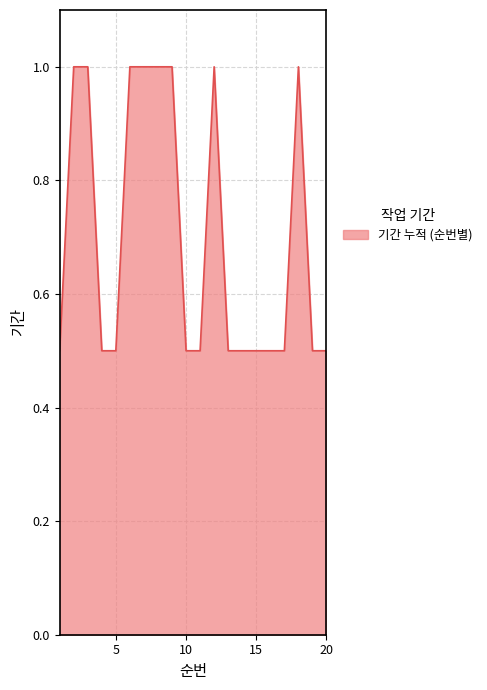

Reading left to right, extract all data points from this chart.

0.5	1.0	1.0	0.5	0.5	1.0	1.0	1.0	1.0	0.5	0.5	1.0	0.5	0.5	0.5	0.5	0.5	1.0	0.5	0.5